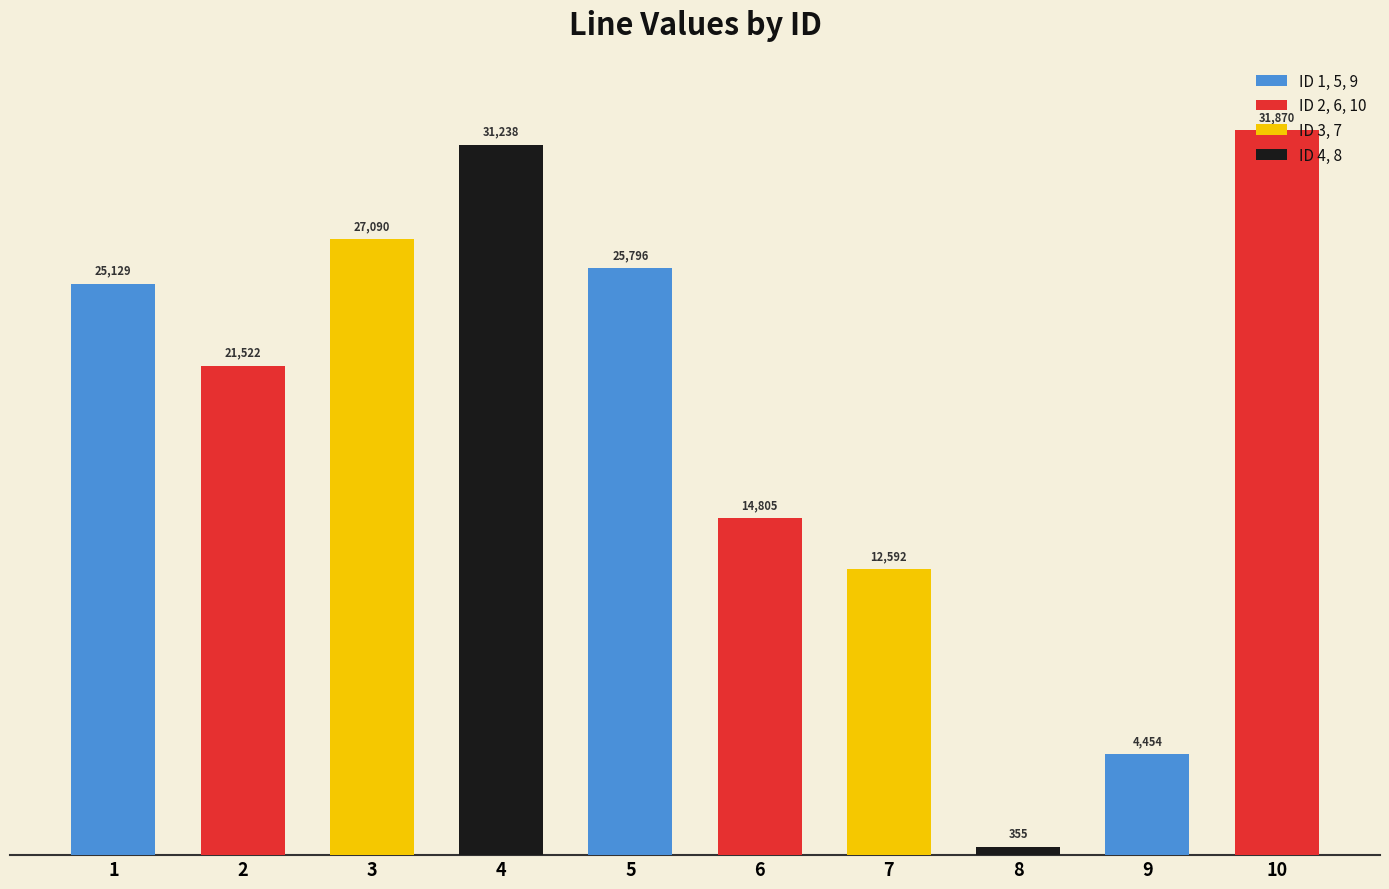

At which category does the chart reach its minimum across all series?

8